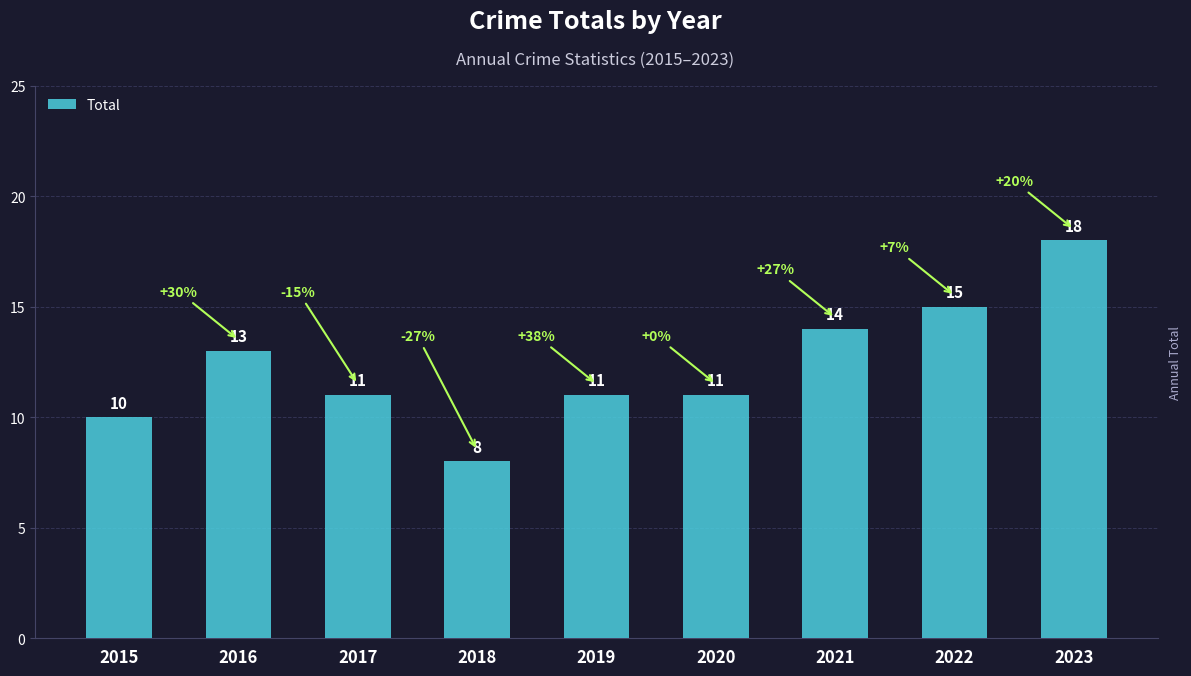

Reading left to right, extract all data points from this chart.

2015=10	2016=13	2017=11	2018=8	2019=11	2020=11	2021=14	2022=15	2023=18